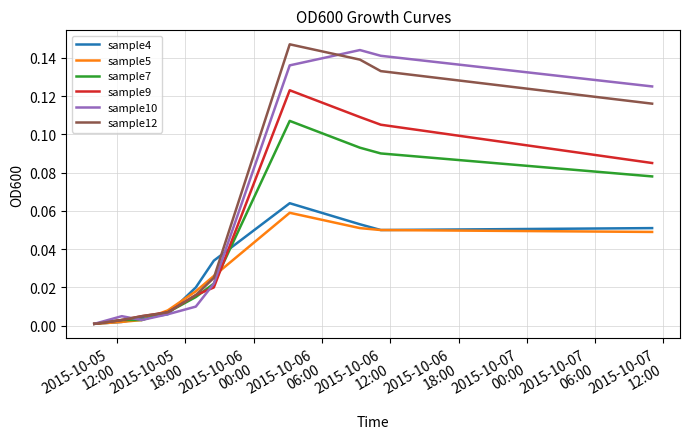

Which label corresponds to the smallest value in the chart?

2015-10-05
12:00